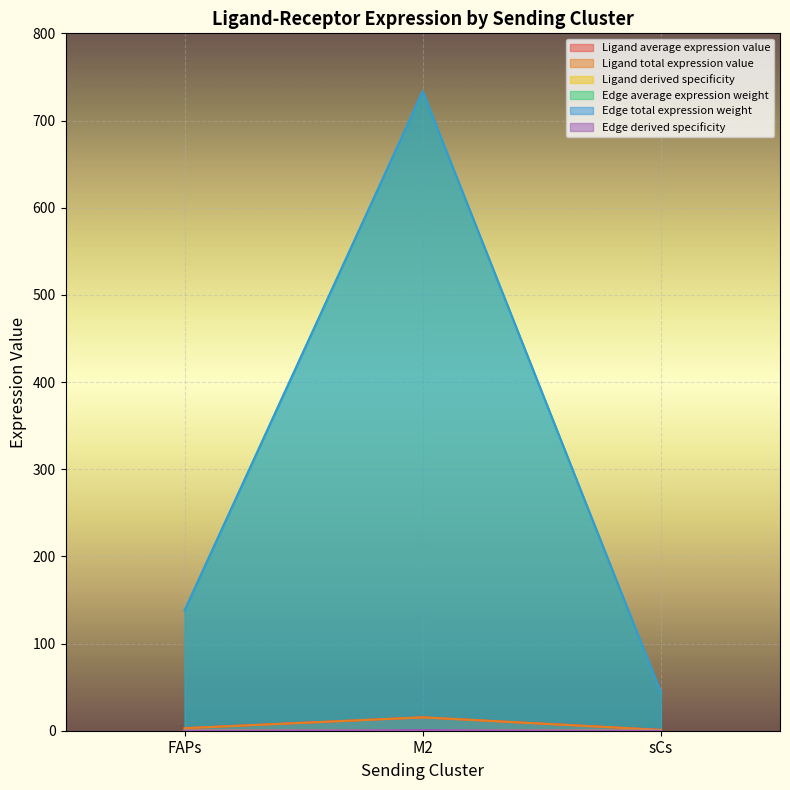

Which category has the lowest value in the Ligand total expression value series?

sCs